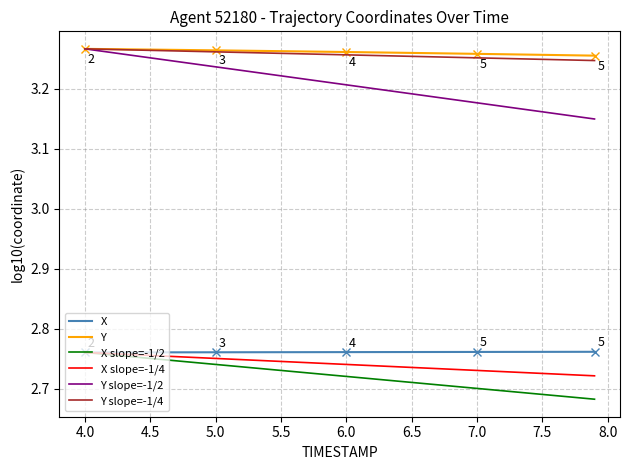

How many X values are between 2 and 3?

40